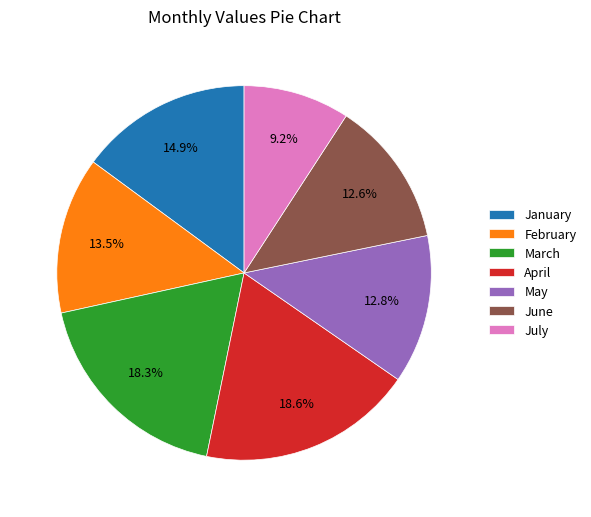

True or false: March accounts for 9% of the total.

False